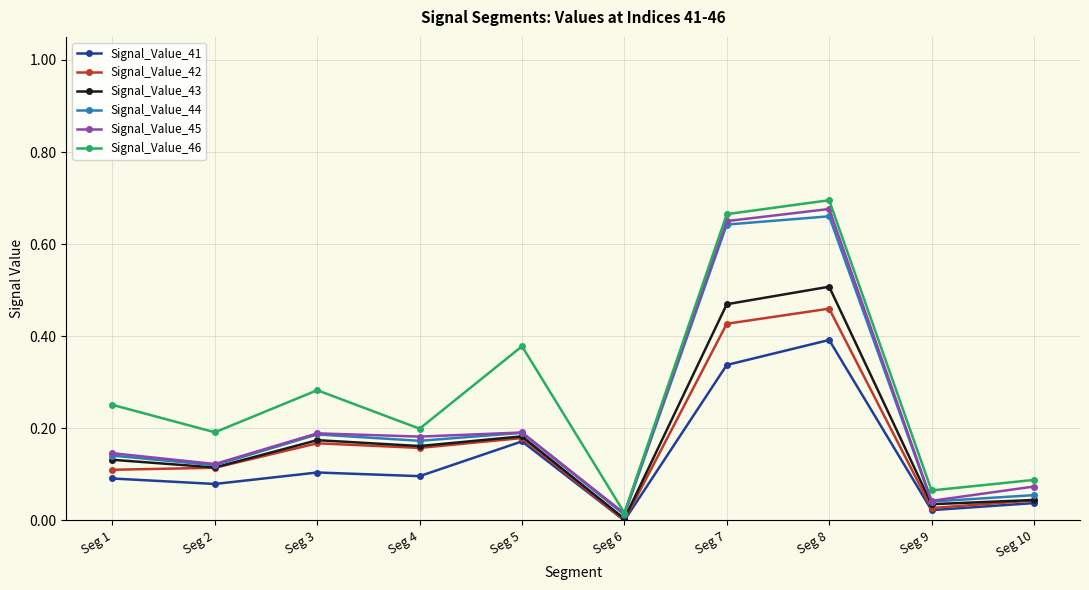

How many lines are shown in the chart?

6